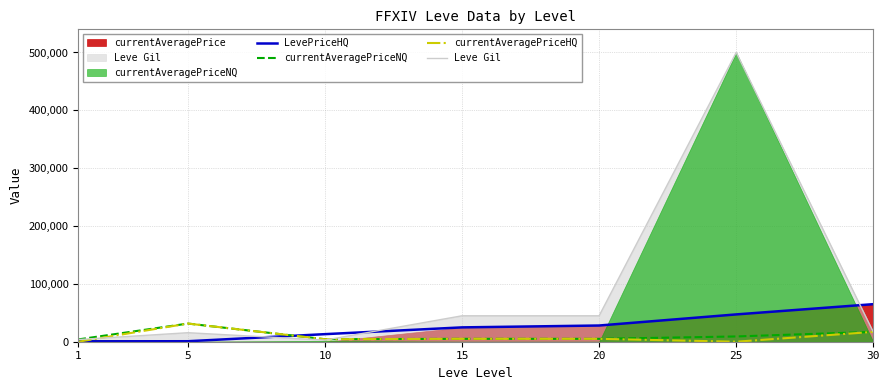

True or false: currentAveragePriceHQ has a value of 16999 at 30.

True